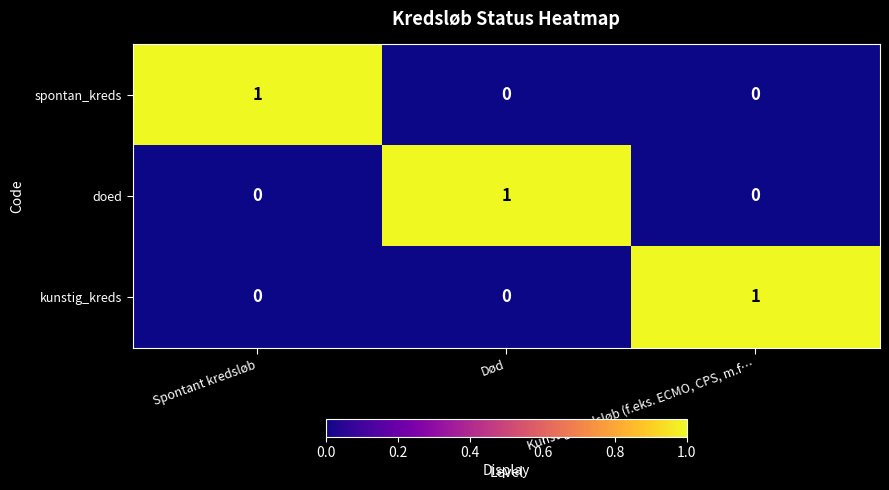

How many spontan_kreds values are between 0 and 1?

3